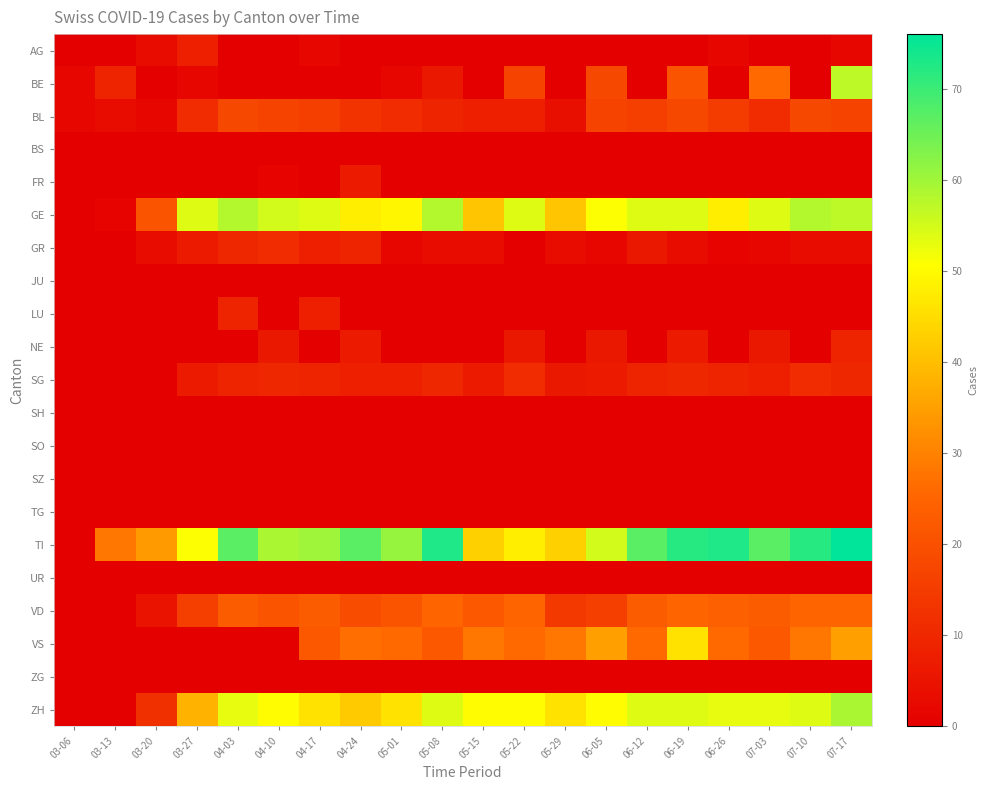

How many distinct data groups are displayed?

21